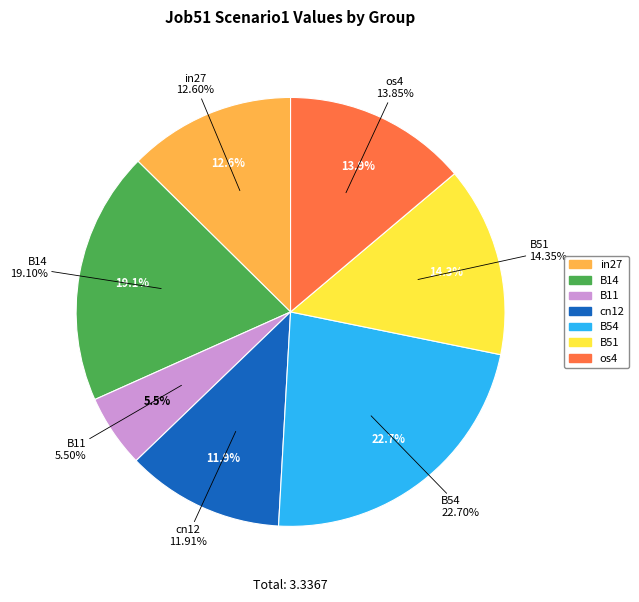

Does any single category account for the majority?

No